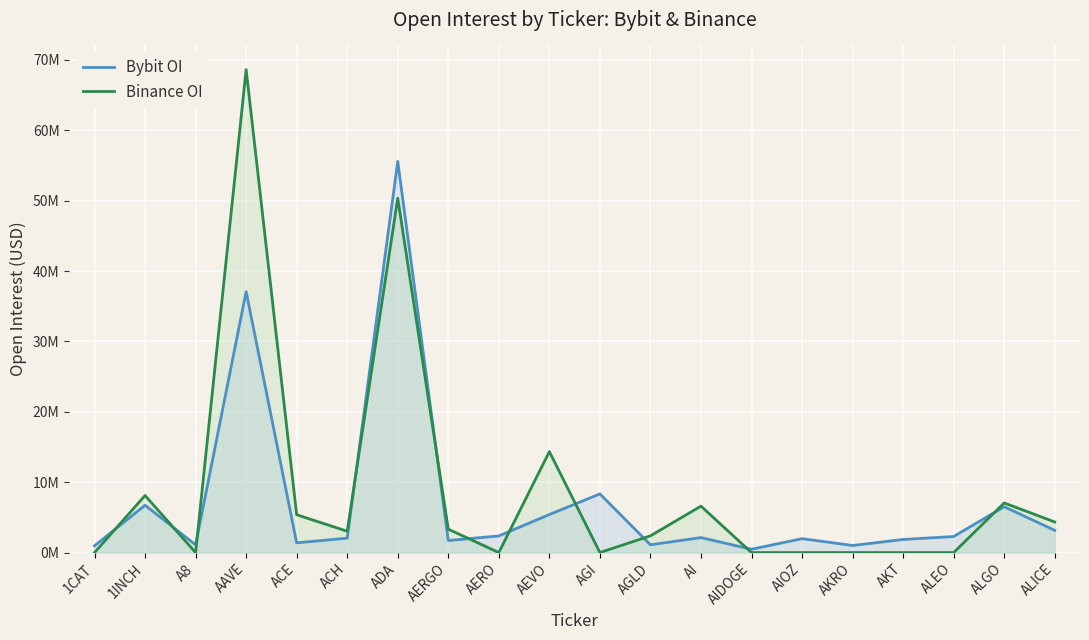

Rank the series at 1INCH from highest to lowest value.

Binance OI, Bybit OI